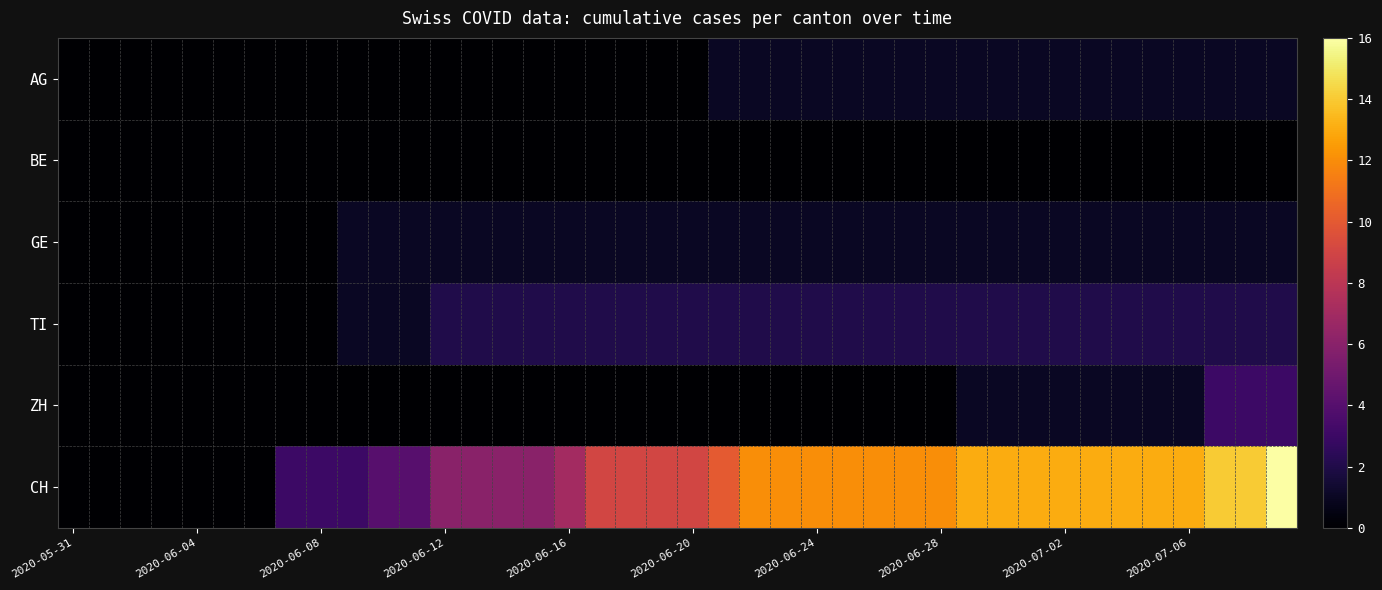

Which series has the widest spread of values?

CH